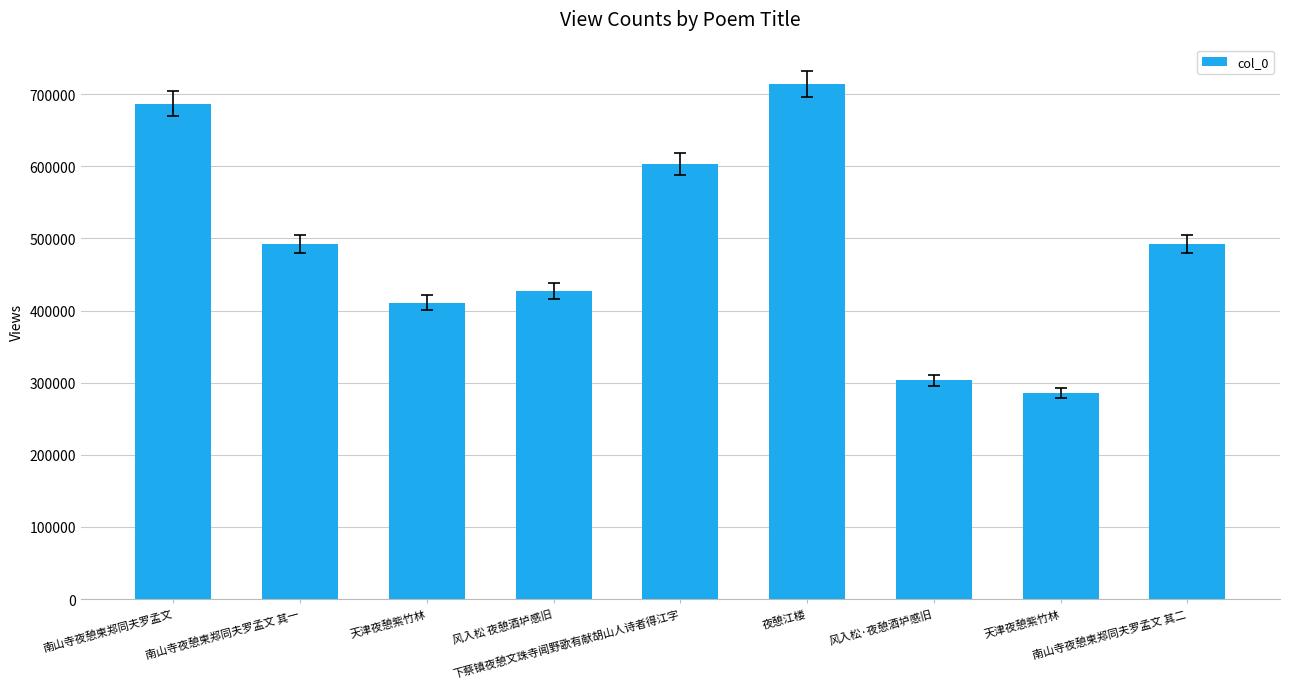

Reading left to right, what are all the values shown in this chart?

687000	492215	410959	427083	603339	714487	303347	285472	492216